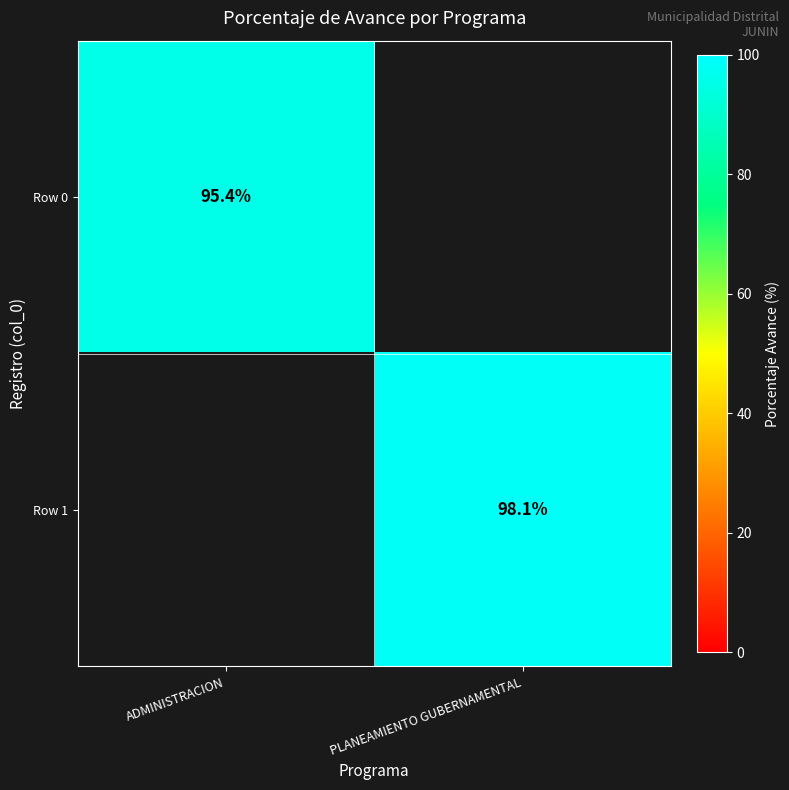

True or false: Row 1 has a value of 98.1 at PLANEAMIENTO GUBERNAMENTAL.

True